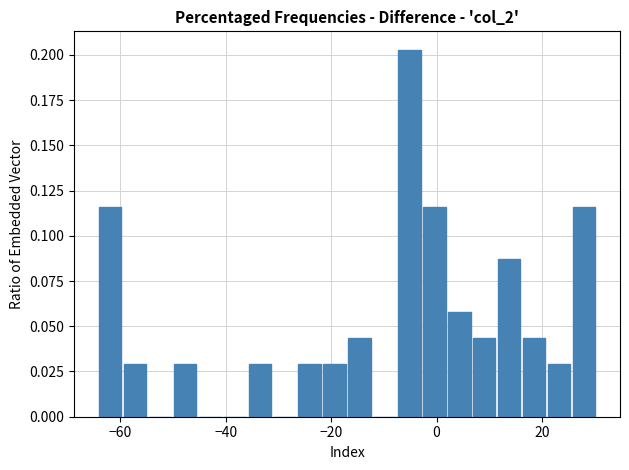

Read against the x-axis, roughly where is the centre of the tallest bar?

-6